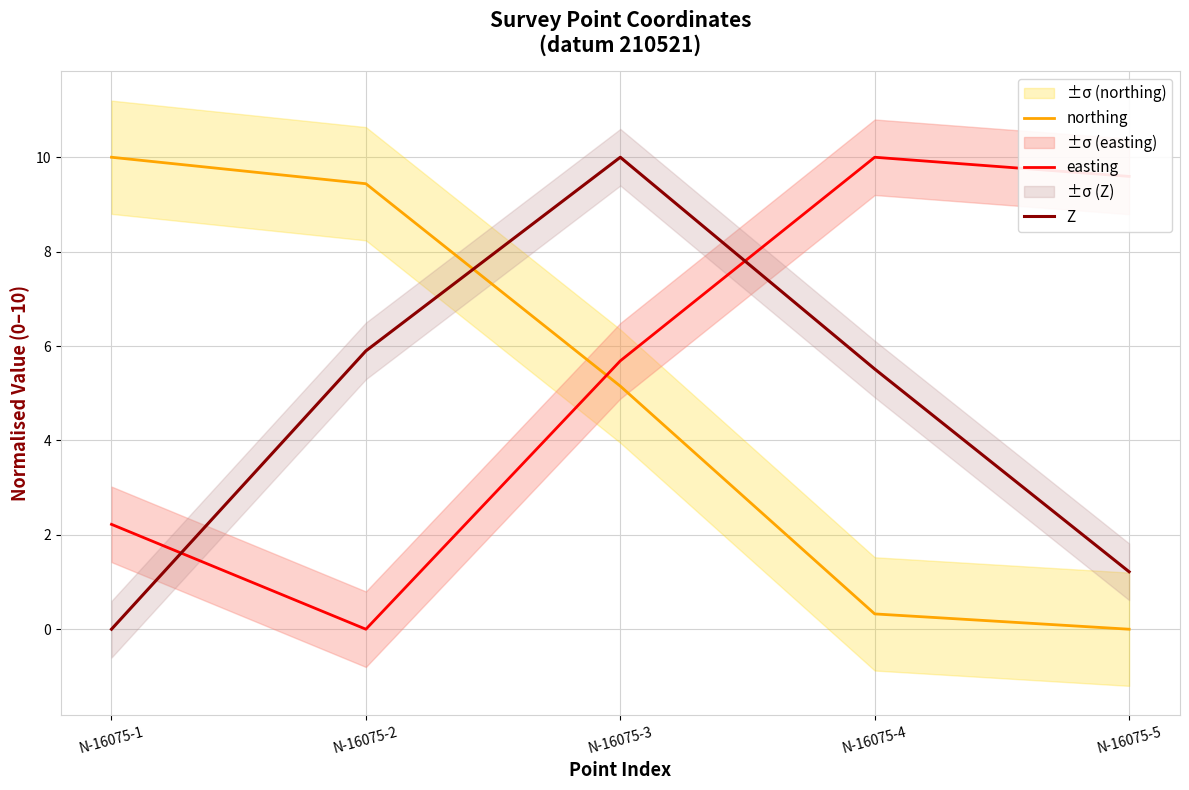

True or false: northing has more than 1 points higher than both neighbors.

False